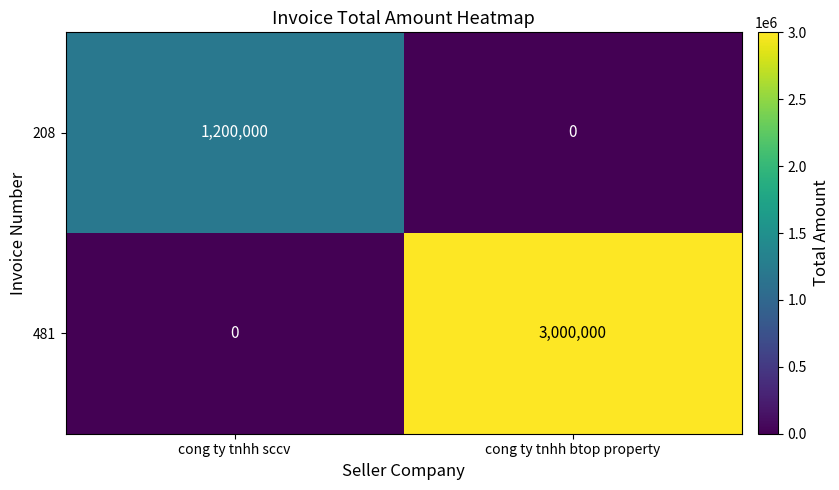

What is the maximum value for 481?

3000000